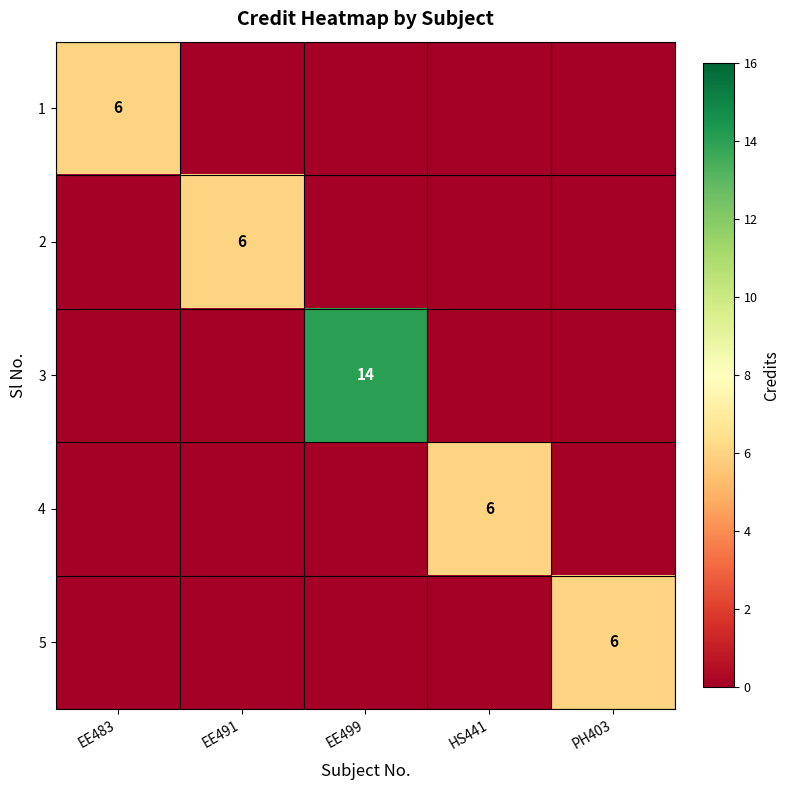

The value of 3 at EE499 is 3. True or false?

False